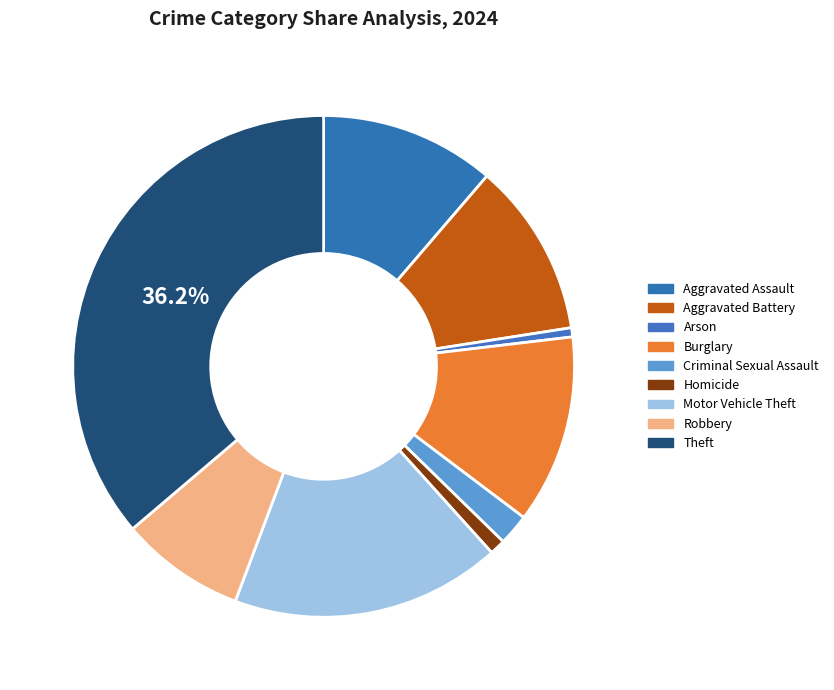

Does Theft represent more than half of the total?

No